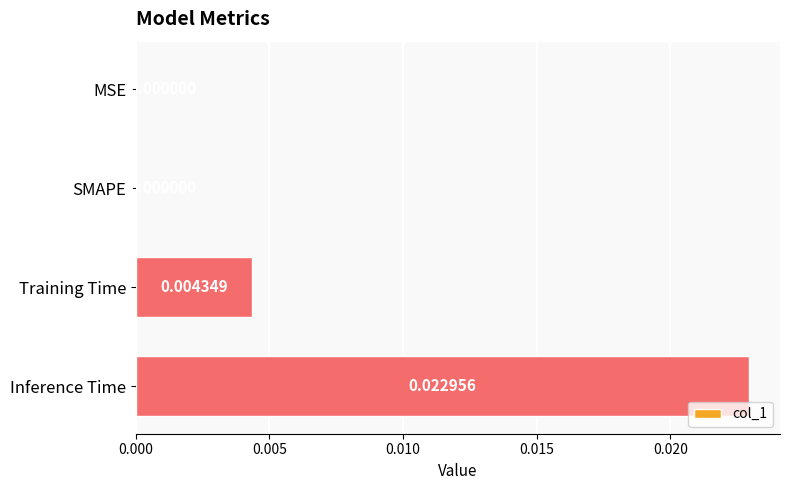

Are the bars grouped side by side (vs. stacked)?

No